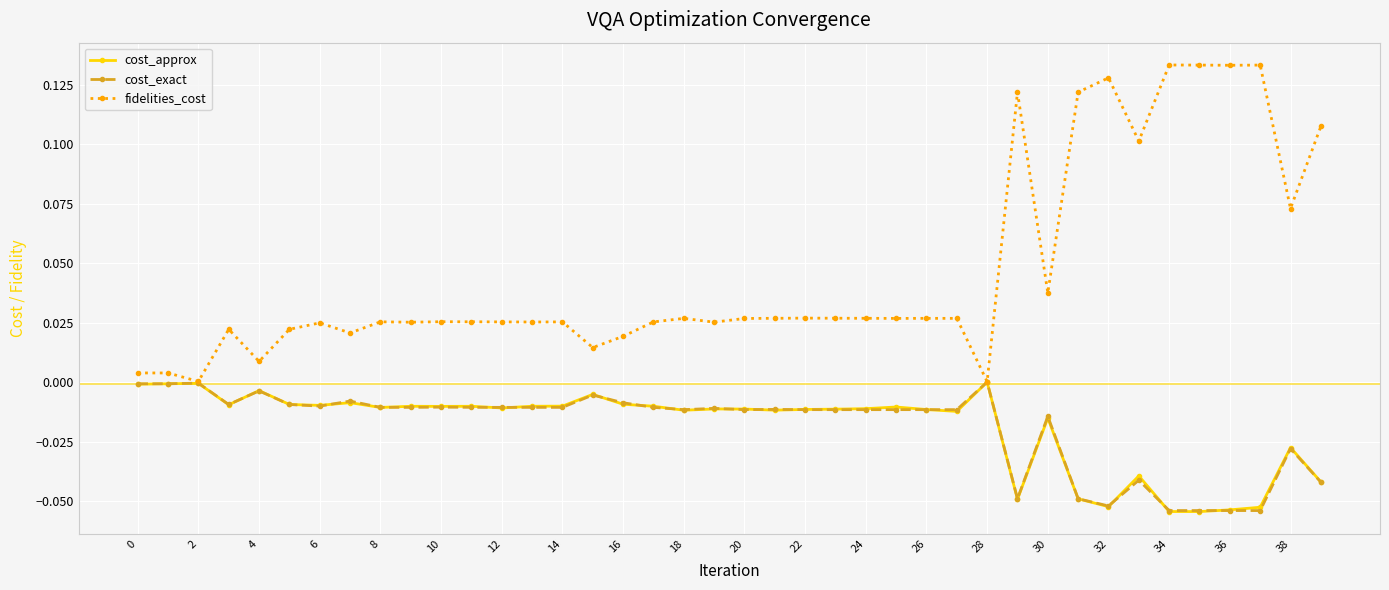

Which series has the widest spread of values?

fidelities_cost